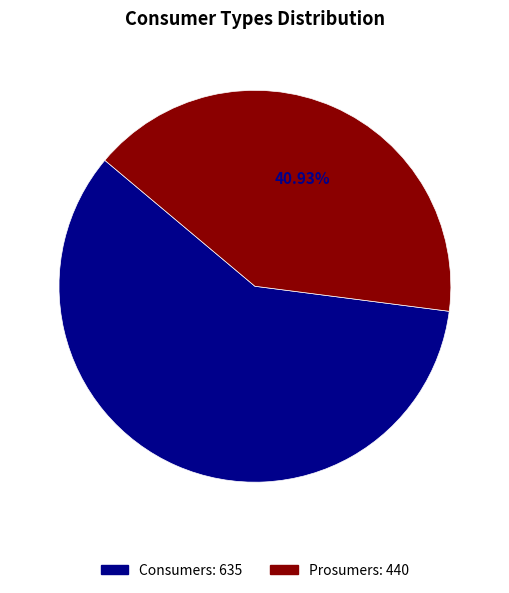

What percentage do Prosumers and Consumers together represent?

100.0%